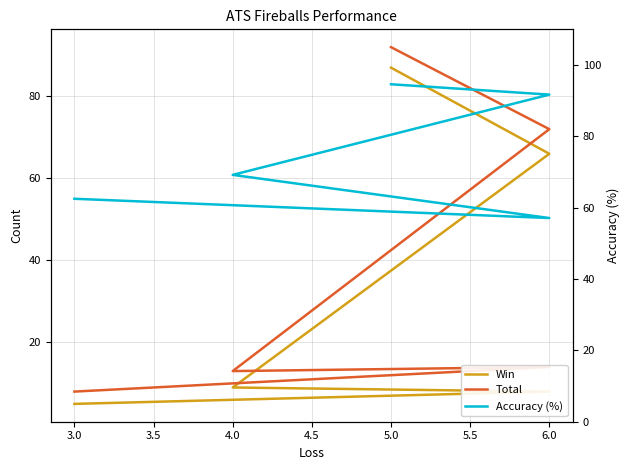

Which series changed the most between 5.0 and 3.0?

Total